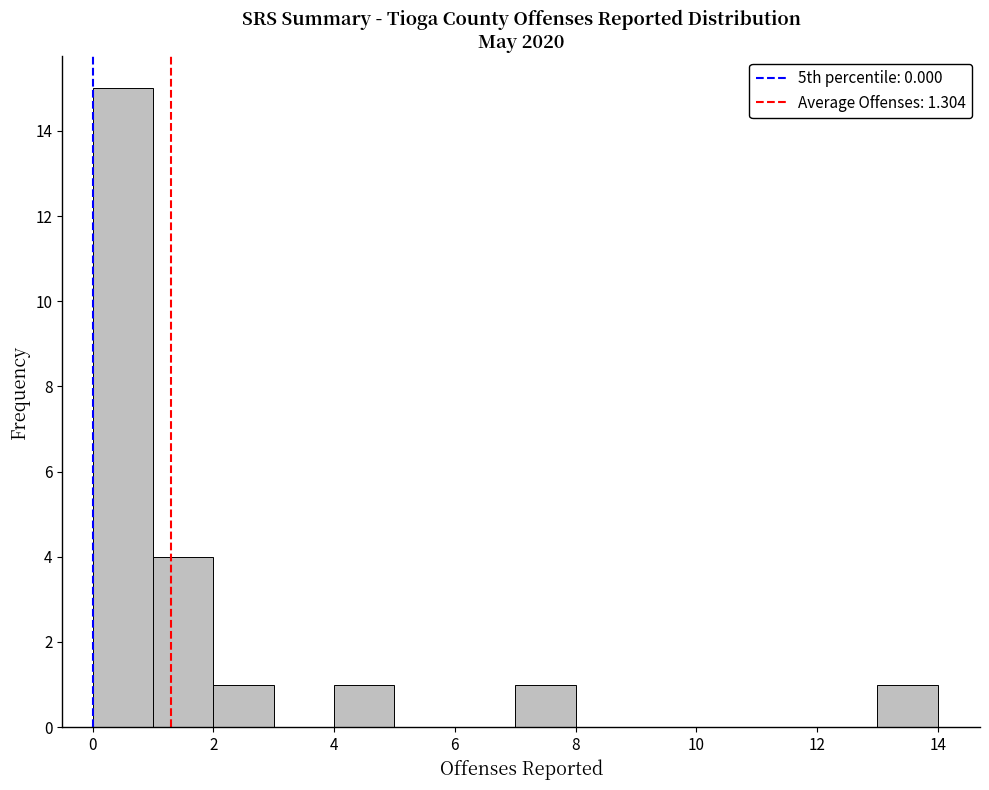

Which range on the x-axis has the tallest bar?

0 to 1